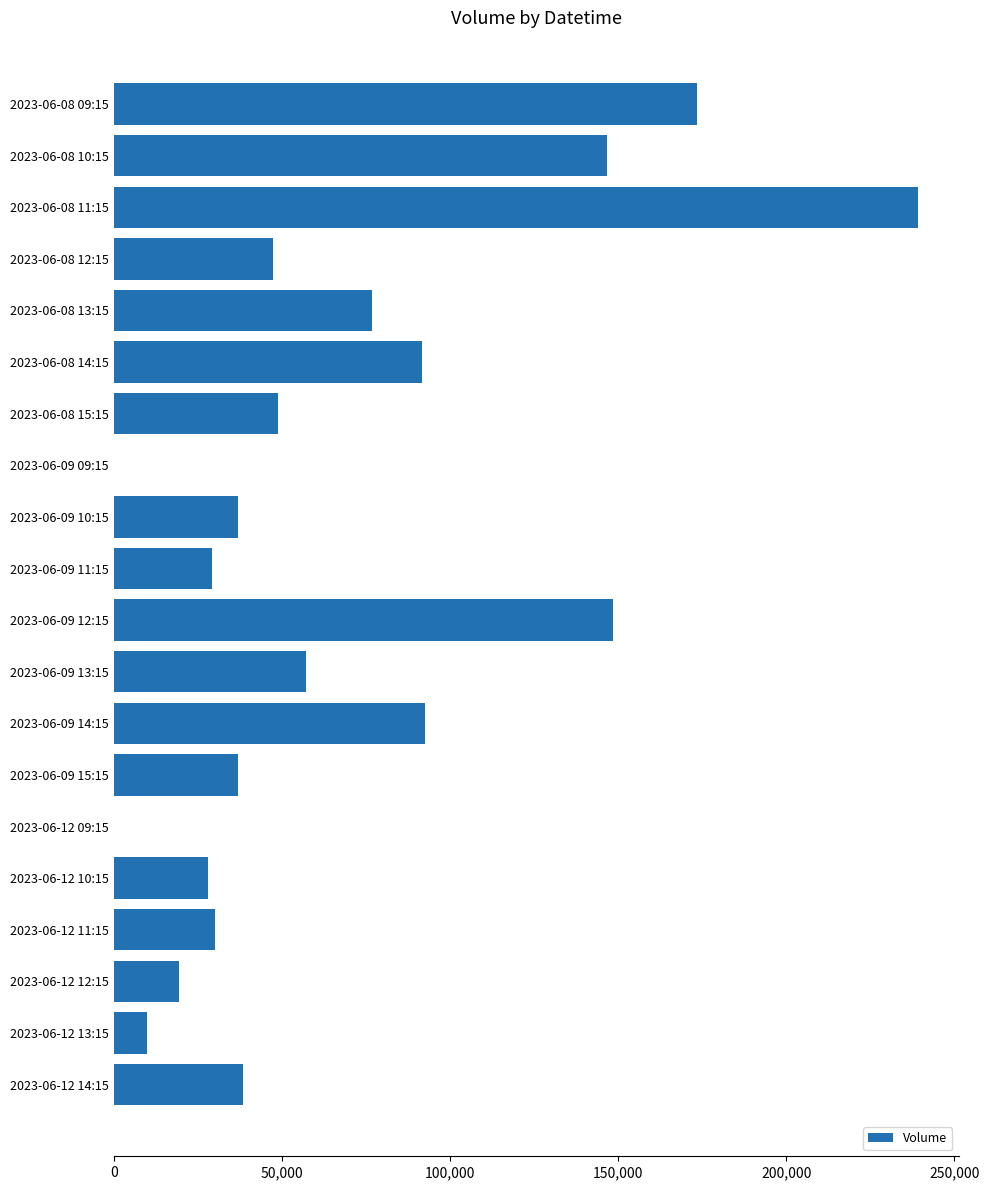

What is the change in value from 2023-06-08 10:15 to 2023-06-12 12:15?

-127376